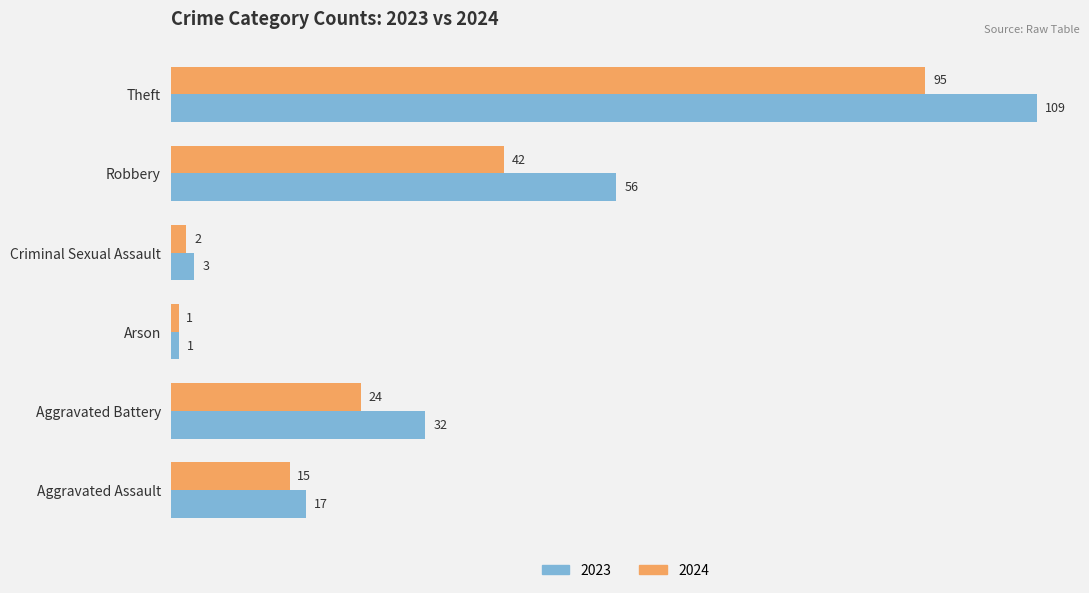

Which series has the widest spread of values?

2023